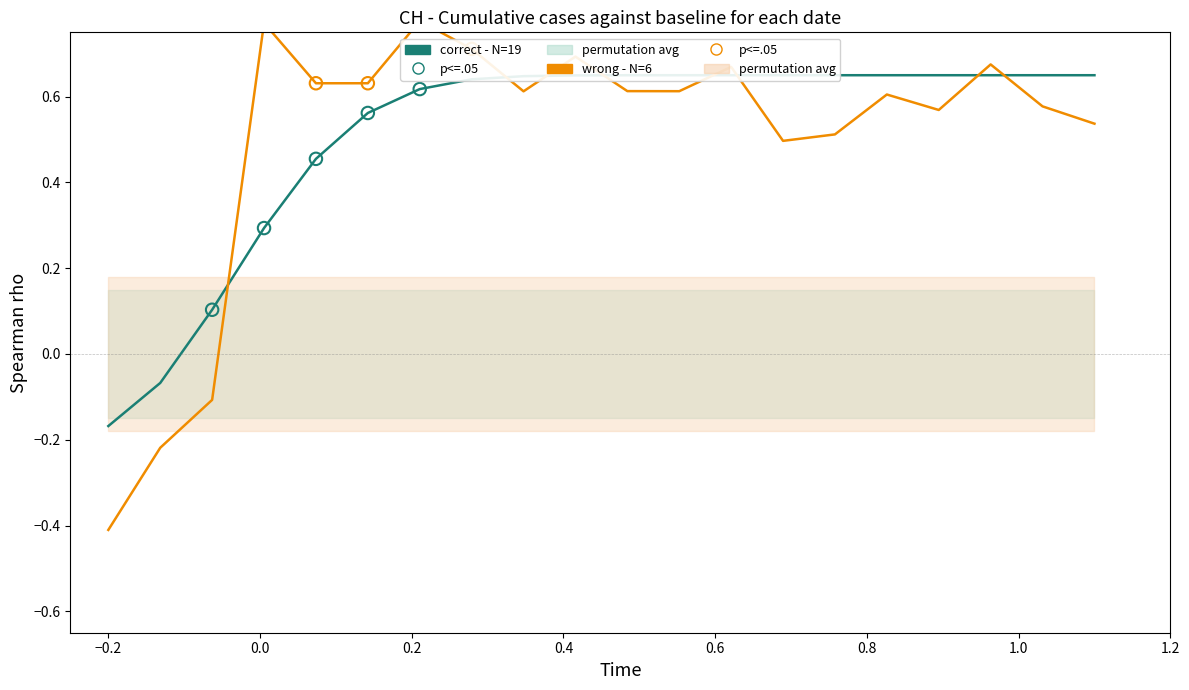

Which series has the largest total across all categories?

correct - N=19